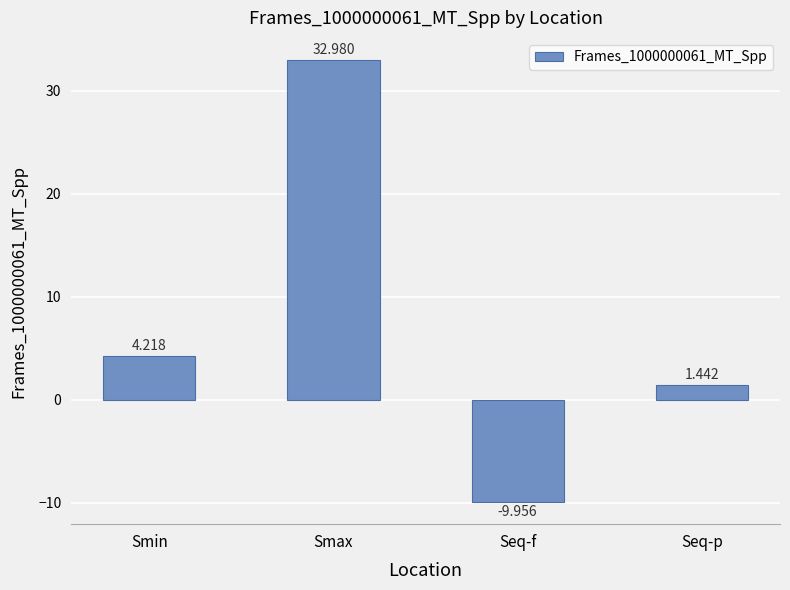

What is the average value?

7.2